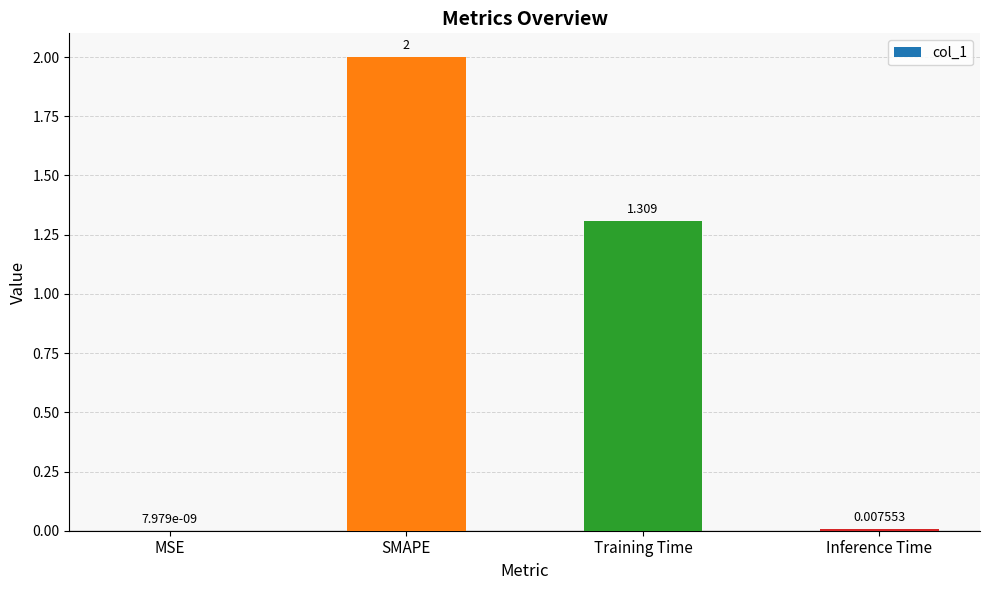

Between SMAPE and Inference Time, which is larger?

SMAPE